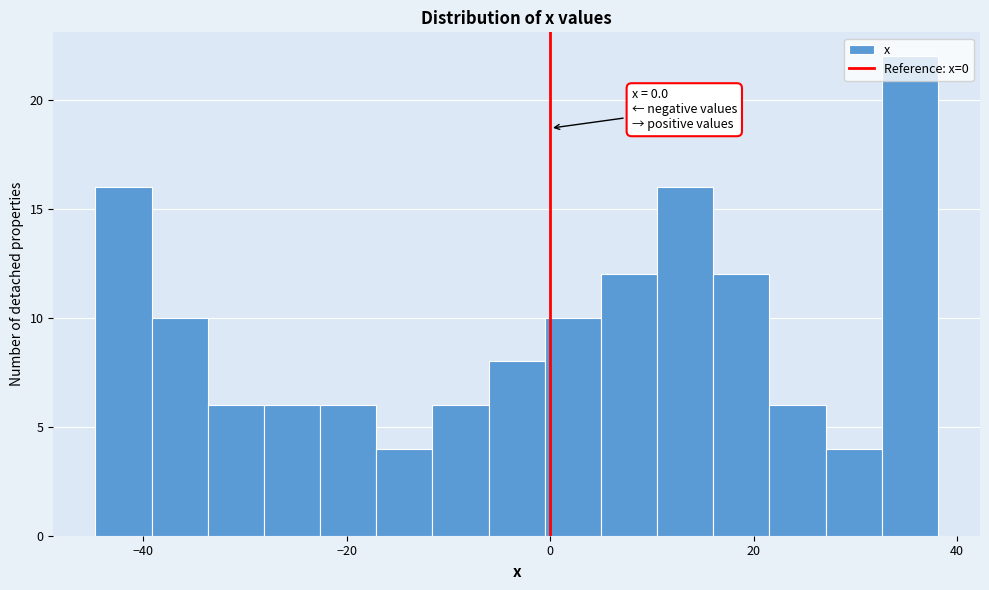

Around what value on the x-axis is the tallest bar? Give the approximate position of its centre, as read against the axis.

36